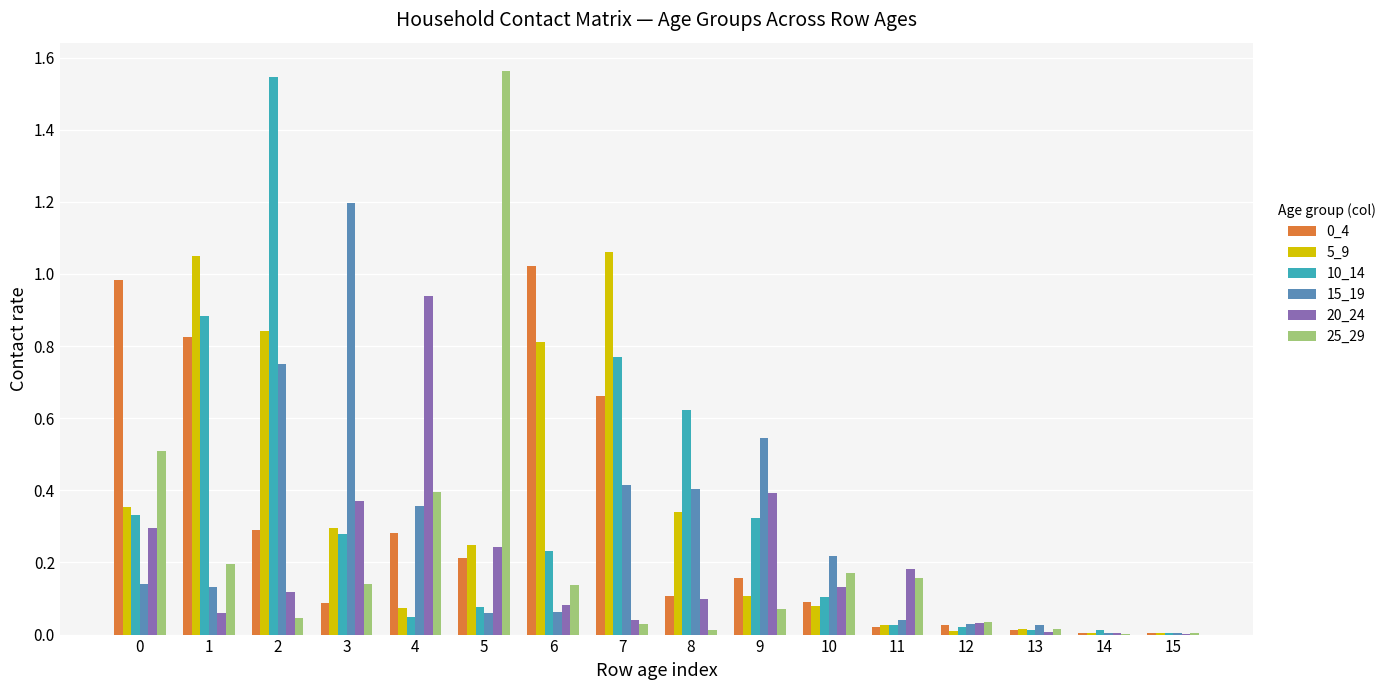

The 10_14 series shows 0.1 at 3. True or false?

False